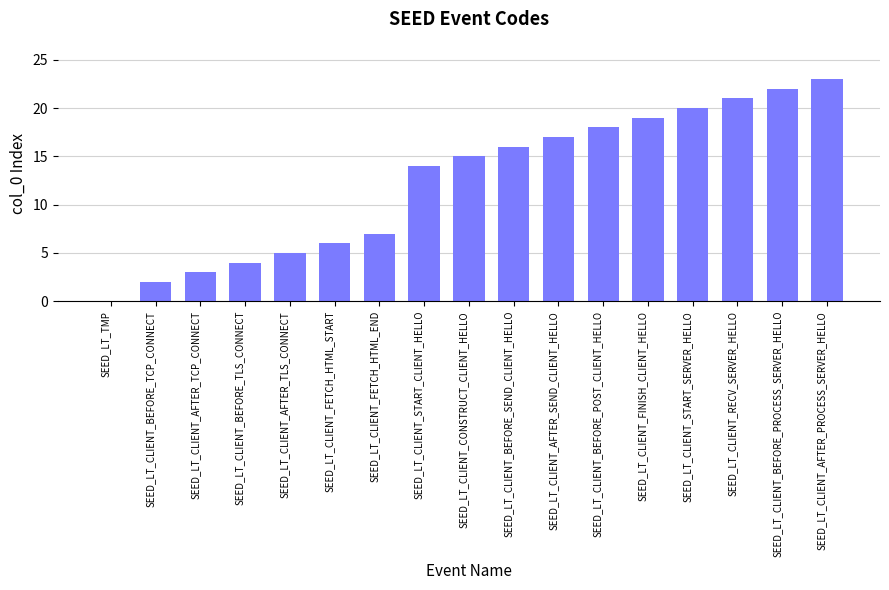

Where is the data nearest to the value 11?

SEED_LT_CLIENT_START_CLIENT_HELLO